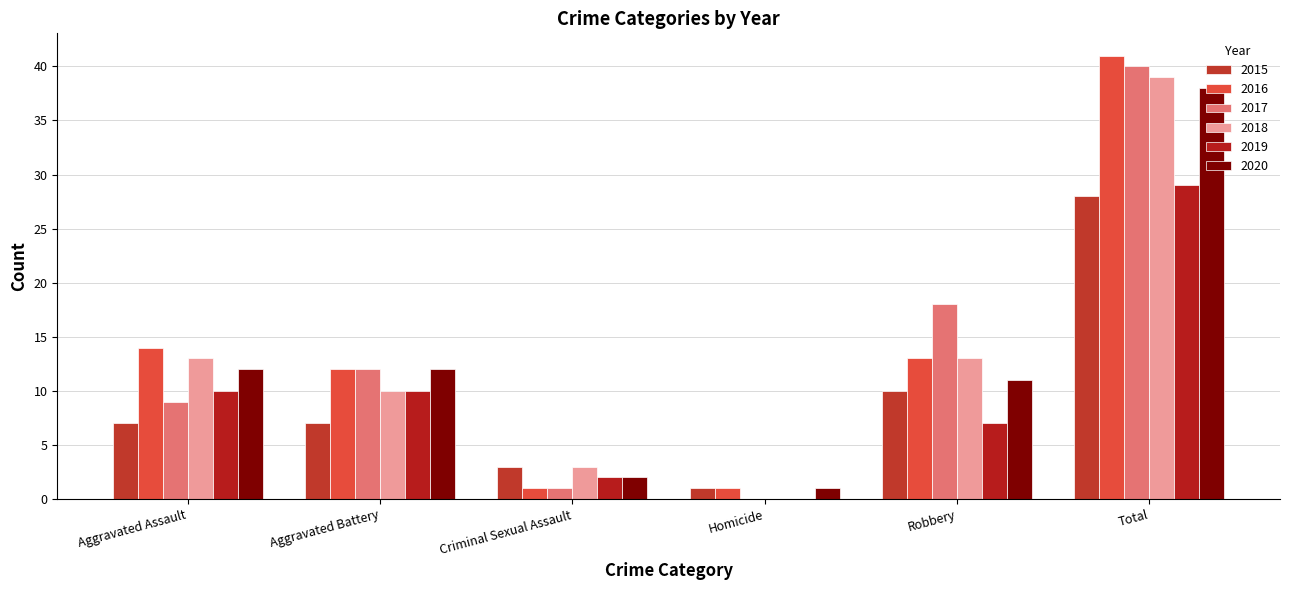

True or false: 2017 has a value of 18 at Robbery.

True